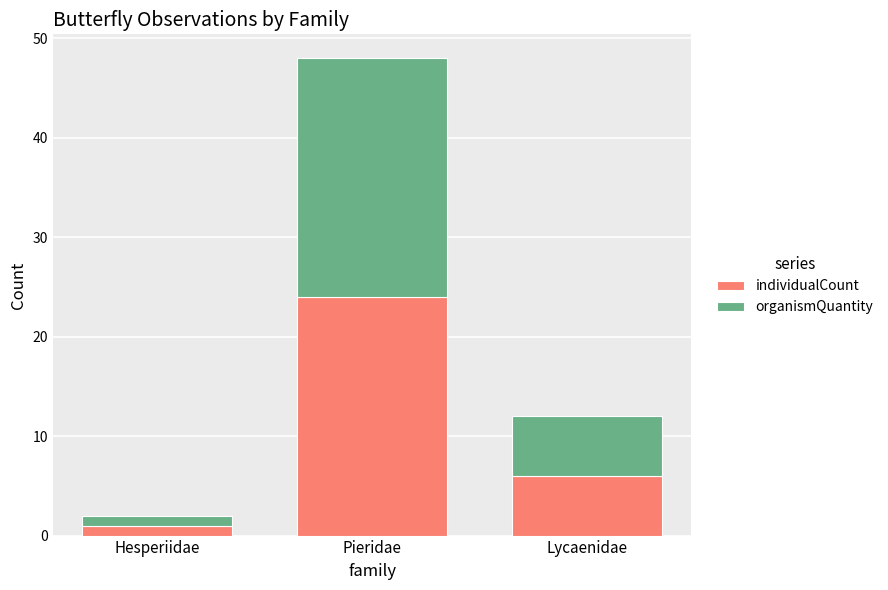

True or false: individualCount has a value of 10 at Lycaenidae.

False